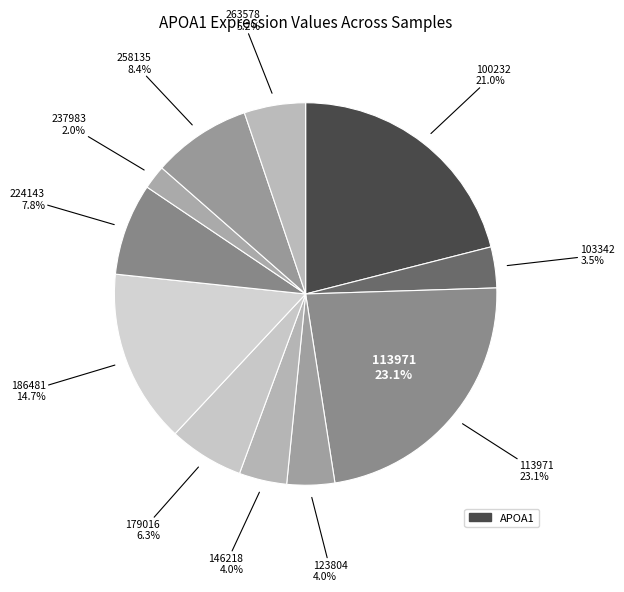

What percentage is the 263578 slice, to the nearest percent?

5%